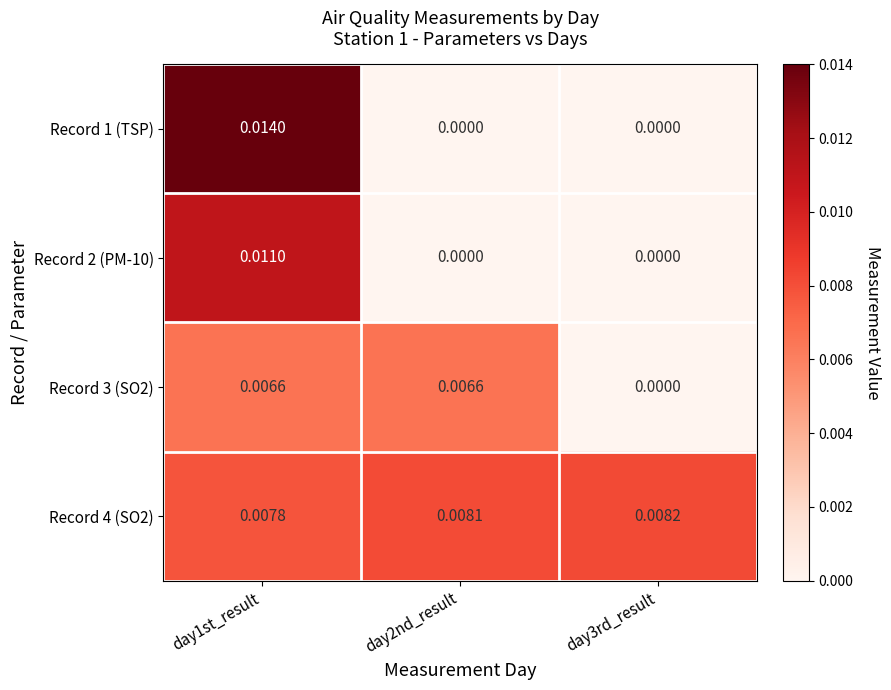

Between day1st_result and day3rd_result, which series saw the biggest shift?

Record 1 (TSP)